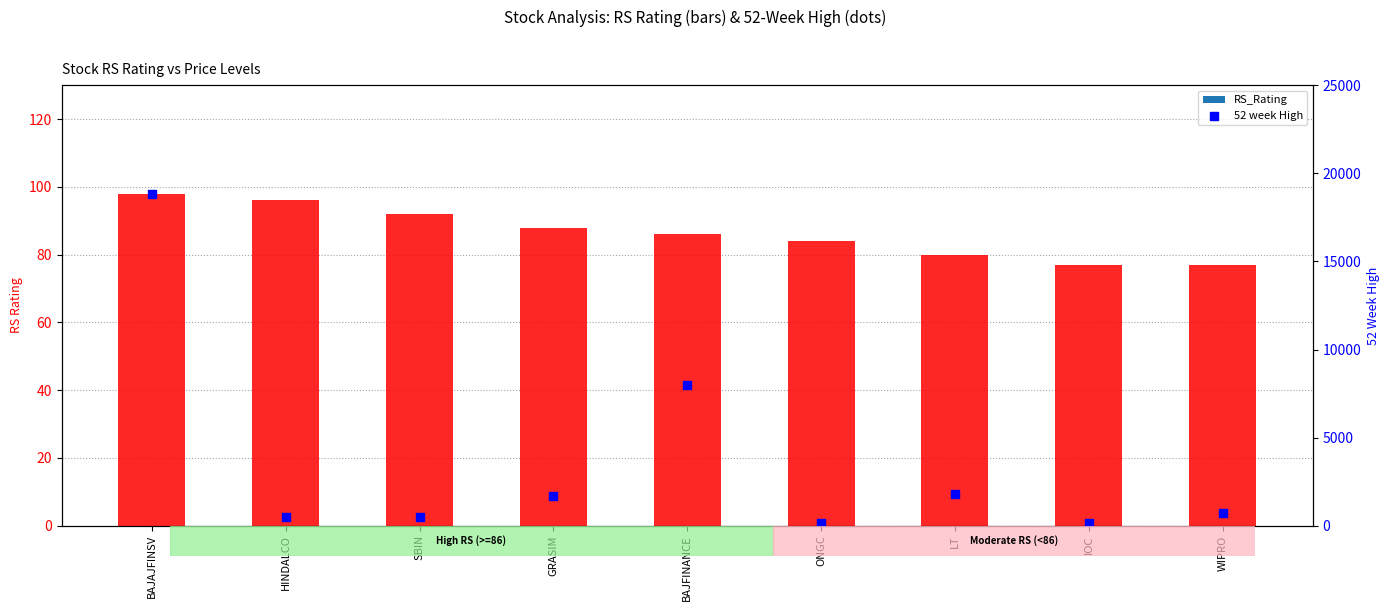

At which category is the sum across all series the highest?

BAJAJFINSV